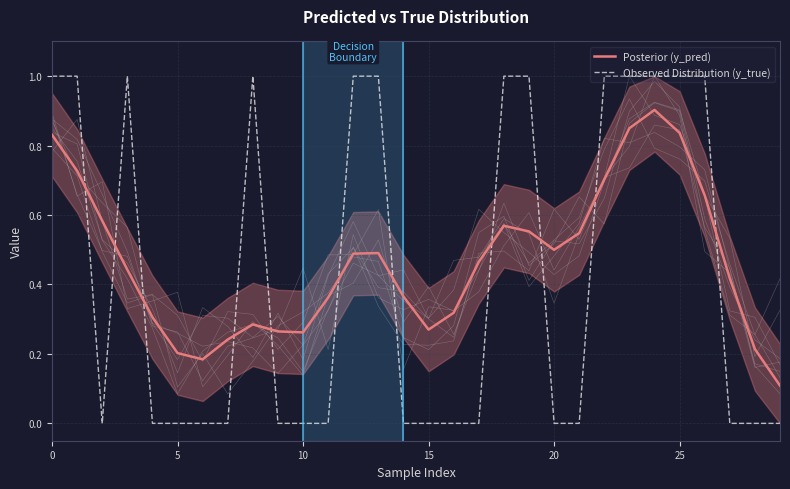

Rank the series by their average value, from highest to lowest.

Posterior (y_pred), Observed Distribution (y_true)